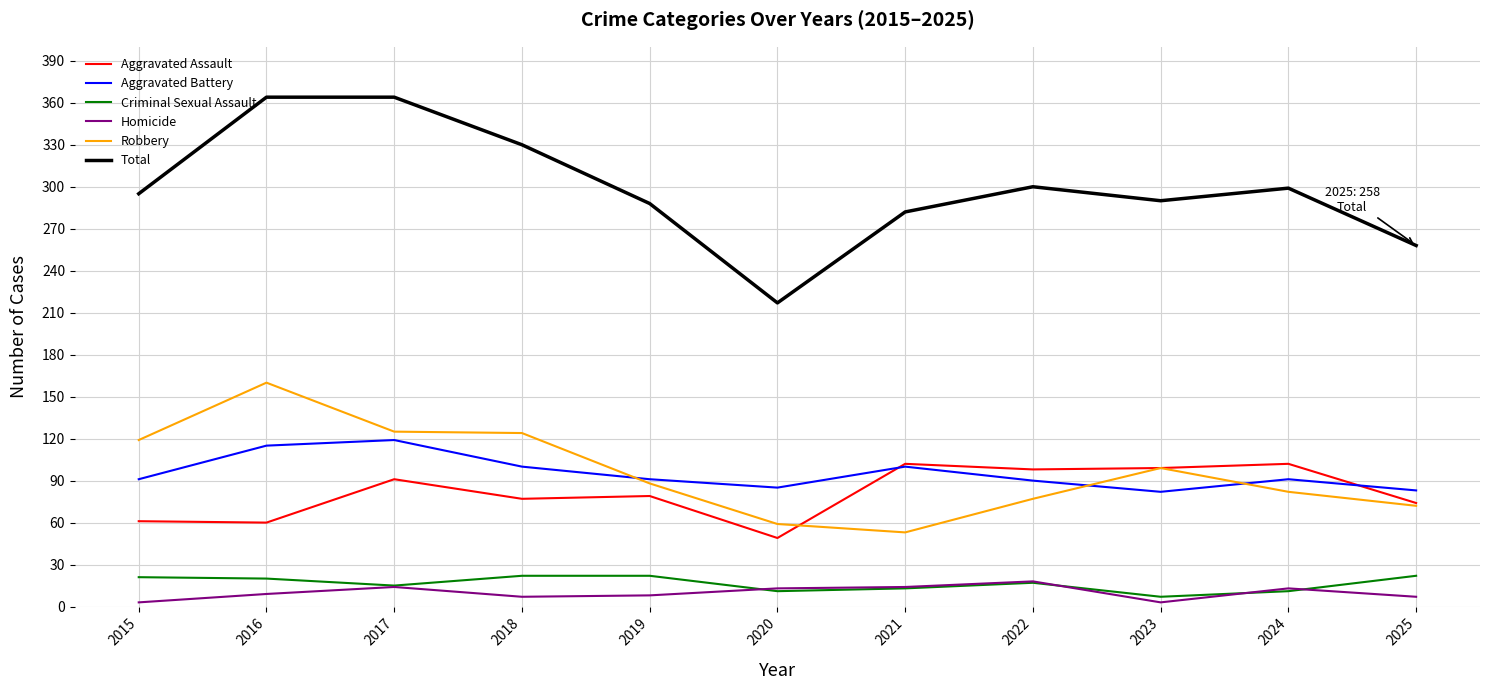

At how many categories does at least one series exceed 350?

2